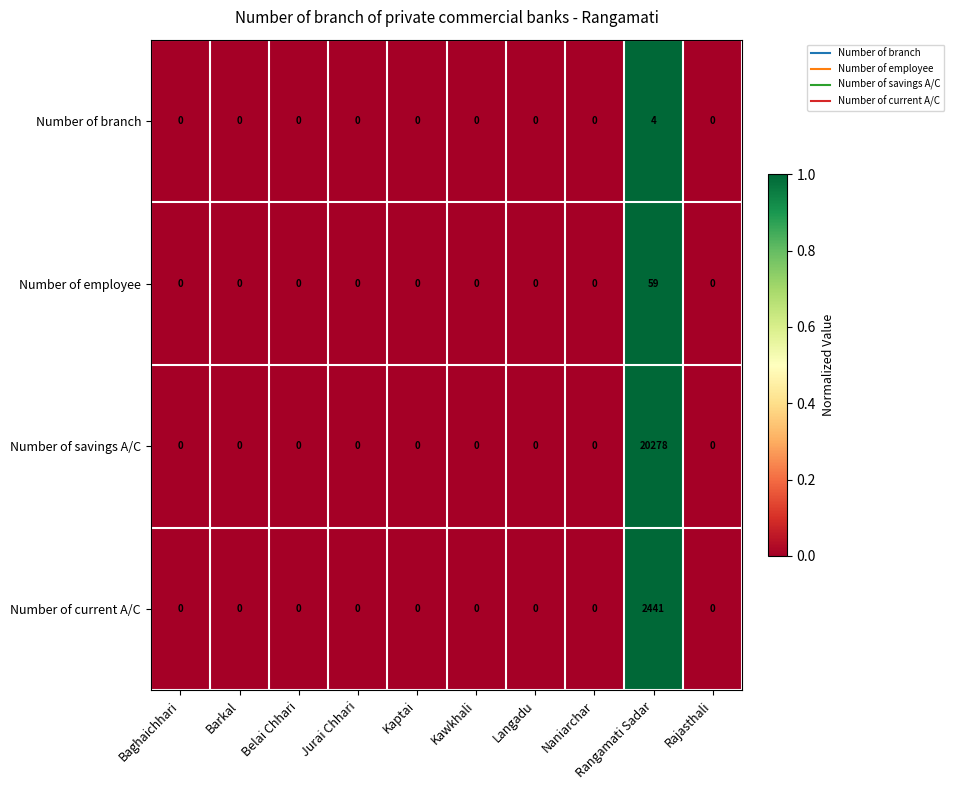

True or false: Number of branch has a value of 0 at Barkal.

True